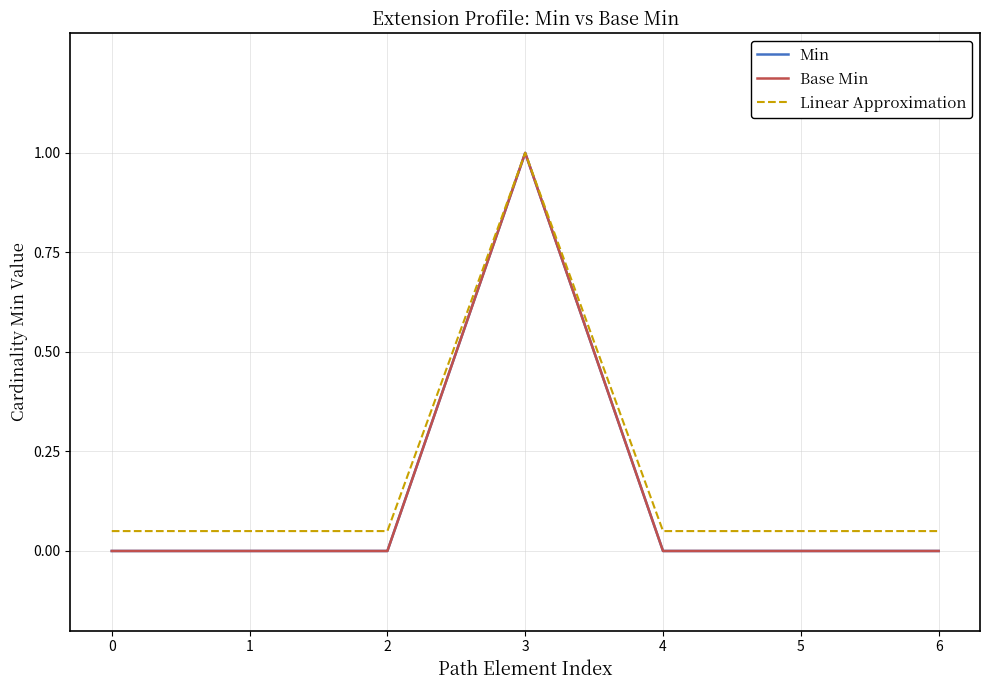

Which has a higher value, 0 or 3?

3